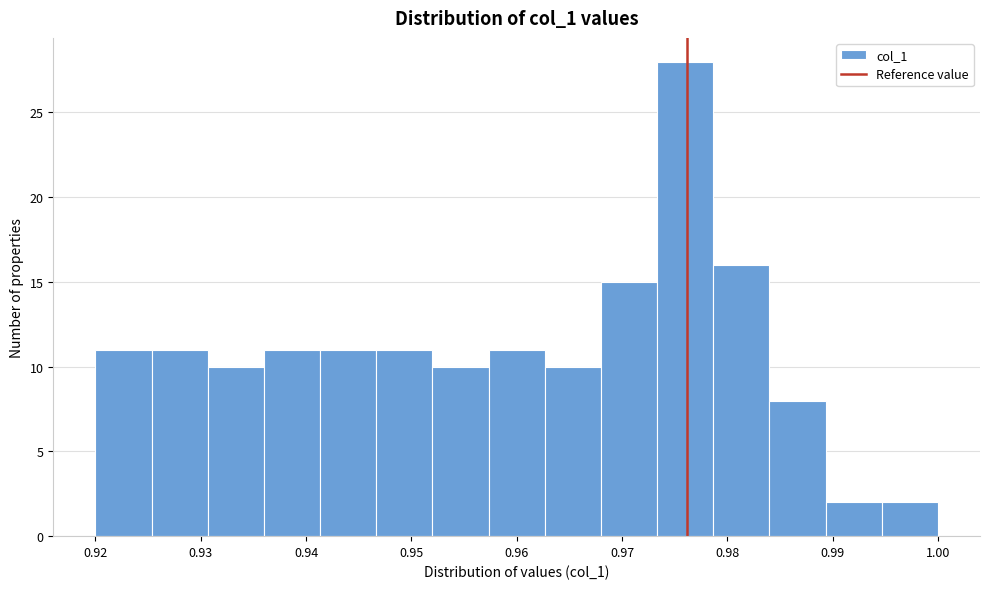

Reading left to right, list every bar in this chart as the range it spans on the x-axis followed by its height. Neither the bar edges nor the heights are printed on the chart, so give them approximately, as read against the axes.

0.920 to 0.925: 11
0.925 to 0.931: 11
0.931 to 0.936: 10
0.936 to 0.941: 11
0.941 to 0.947: 11
0.947 to 0.952: 11
0.952 to 0.957: 10
0.957 to 0.963: 11
0.963 to 0.968: 10
0.968 to 0.973: 15
0.973 to 0.979: 28
0.979 to 0.984: 16
0.984 to 0.989: 8
0.989 to 0.995: 2
0.995 to 1.000: 2